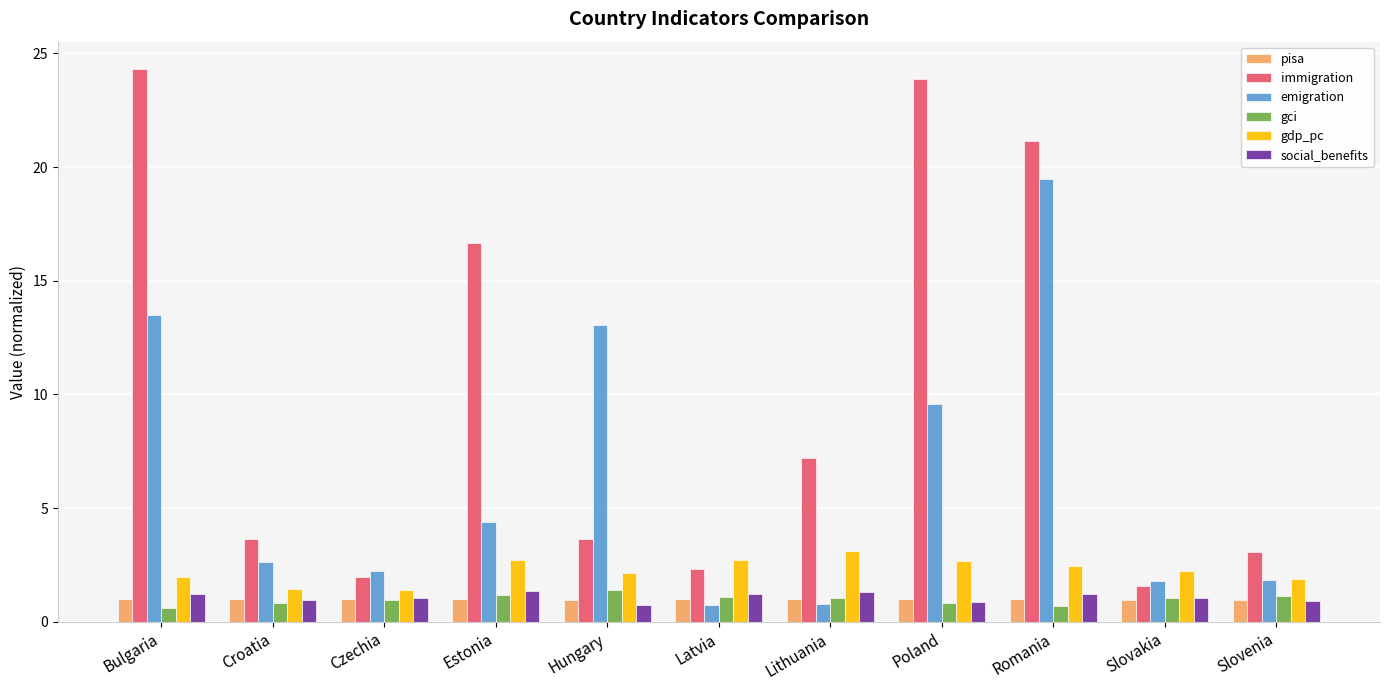

True or false: gdp_pc has a value of 4.3 at Poland.

False